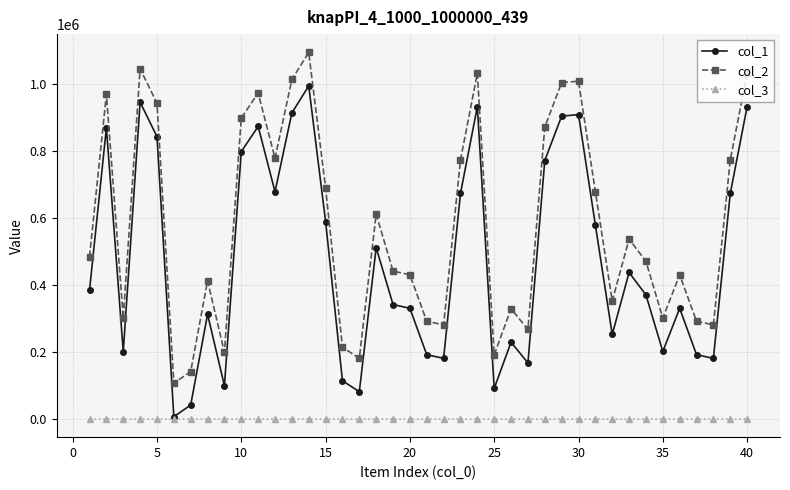

List the series in order of their overall mean, lowest first.

col_3, col_1, col_2